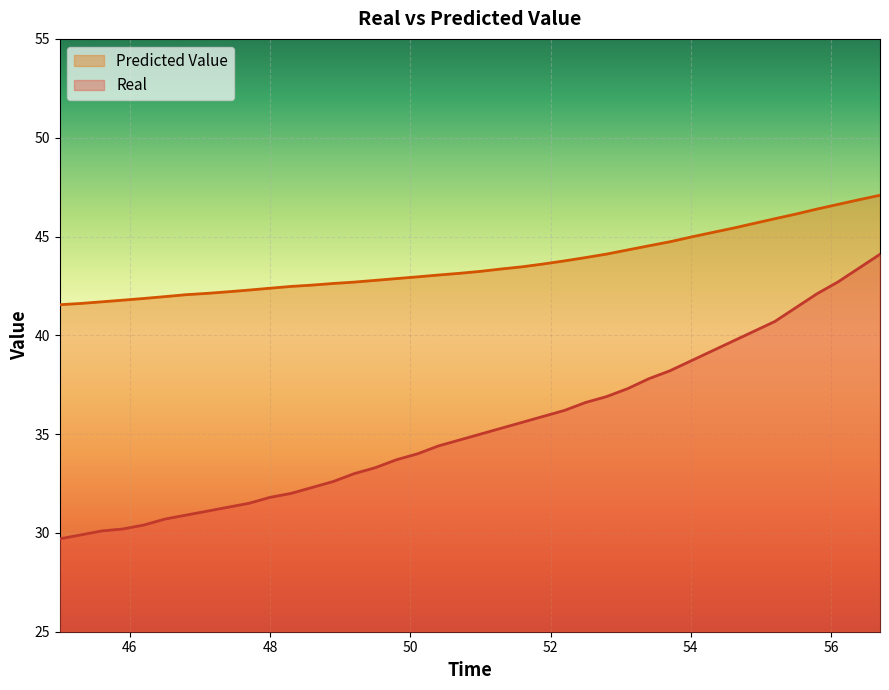

How many values in the Predicted Value series exceed 43?

22